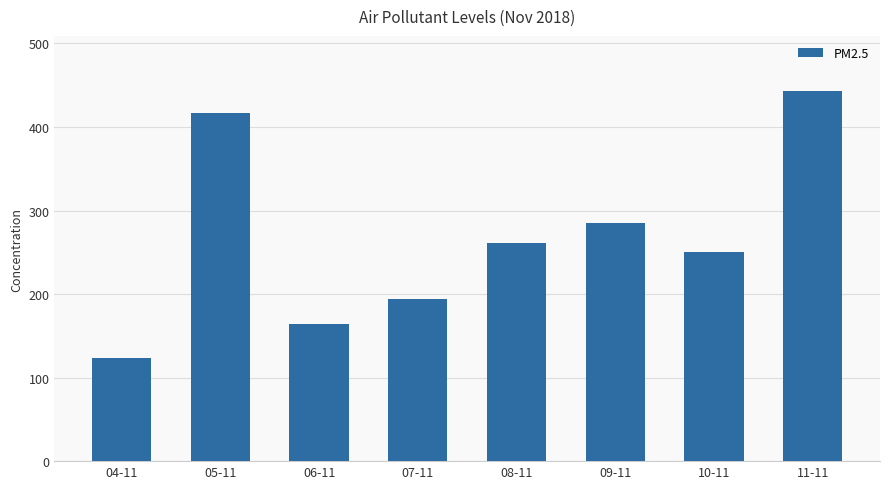

Is it true that the value at 09-11 is 372.3?

False